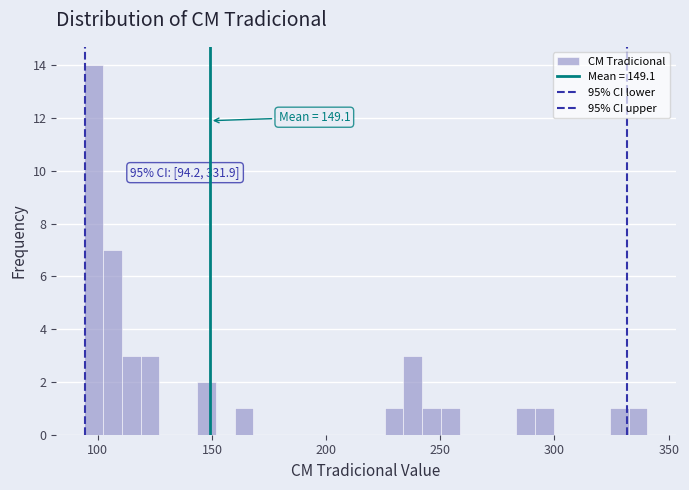

Around what value on the x-axis is the tallest bar? Give the approximate position of its centre, as read against the axis.

100